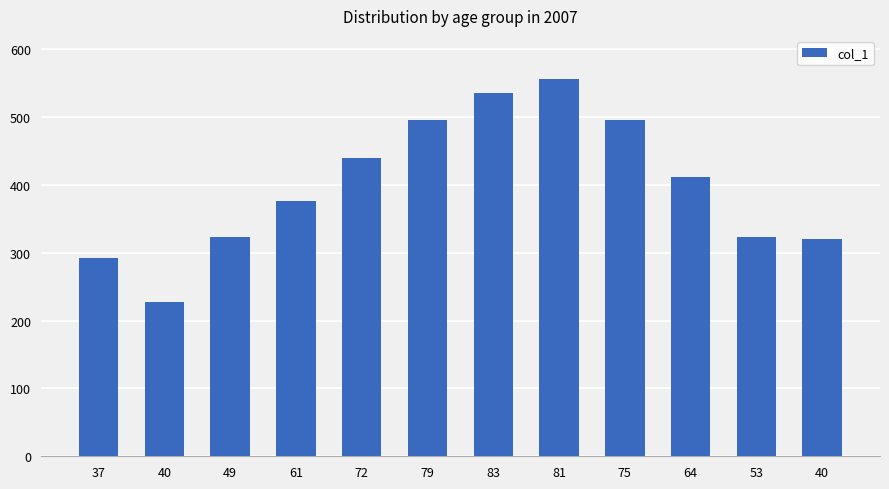

What is the difference between the maximum and second lowest values?

264